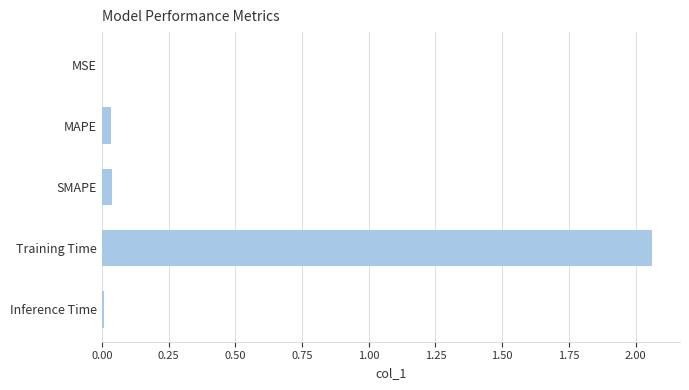

Which has a higher value, MSE or Training Time?

Training Time